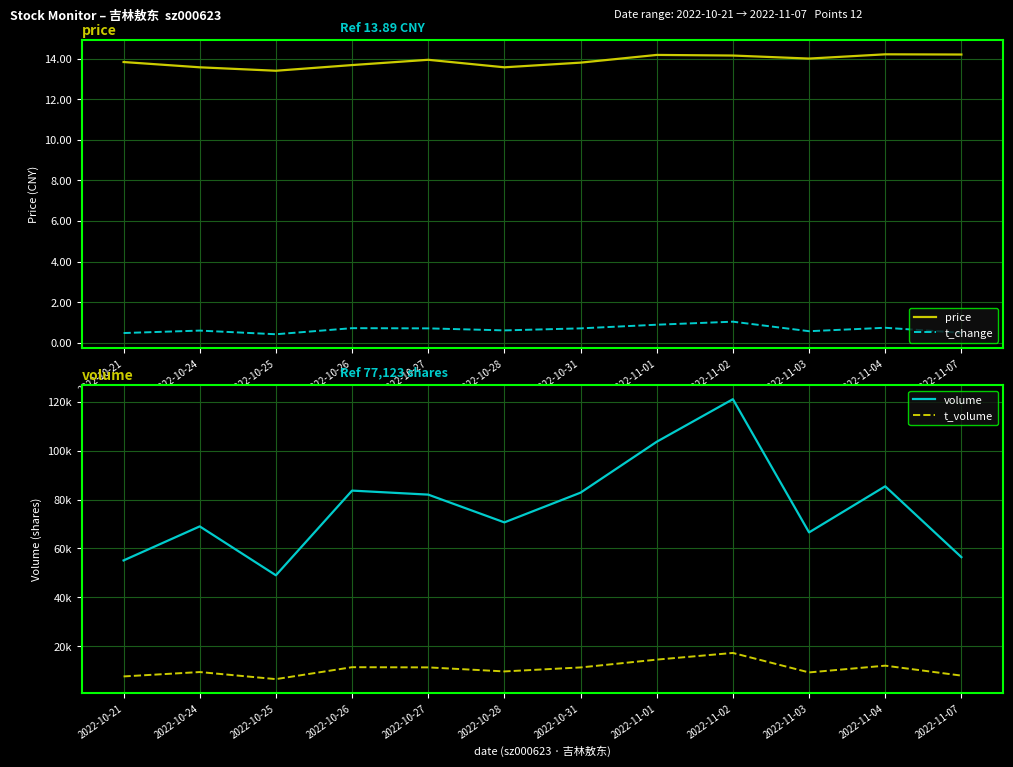

At which category does the chart reach its minimum across all series?

2022-10-25